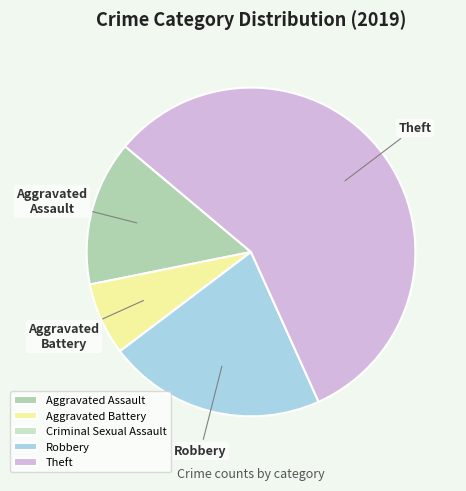

Is it true that Aggravated Assault is 4% of the pie?

False